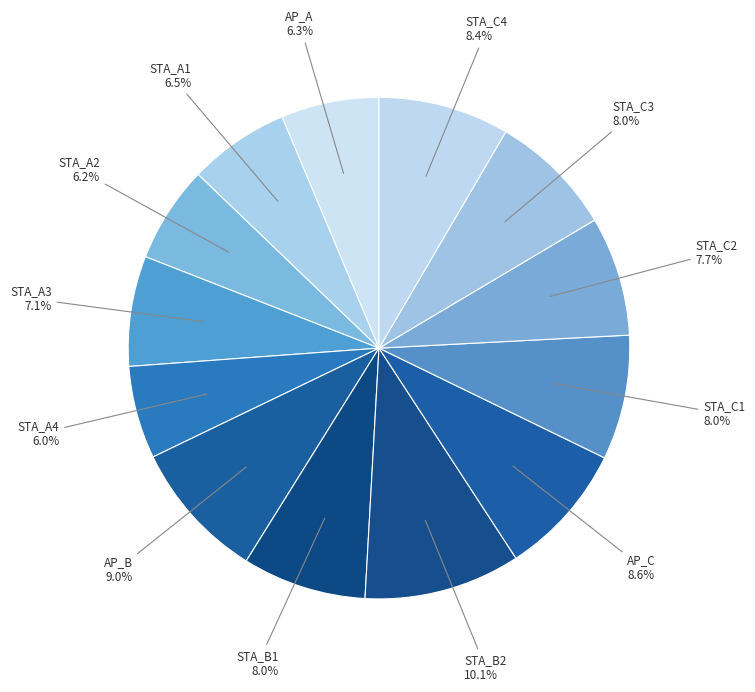

What is the ratio of the value at STA_B1 to the value at STA_C3?

1.0